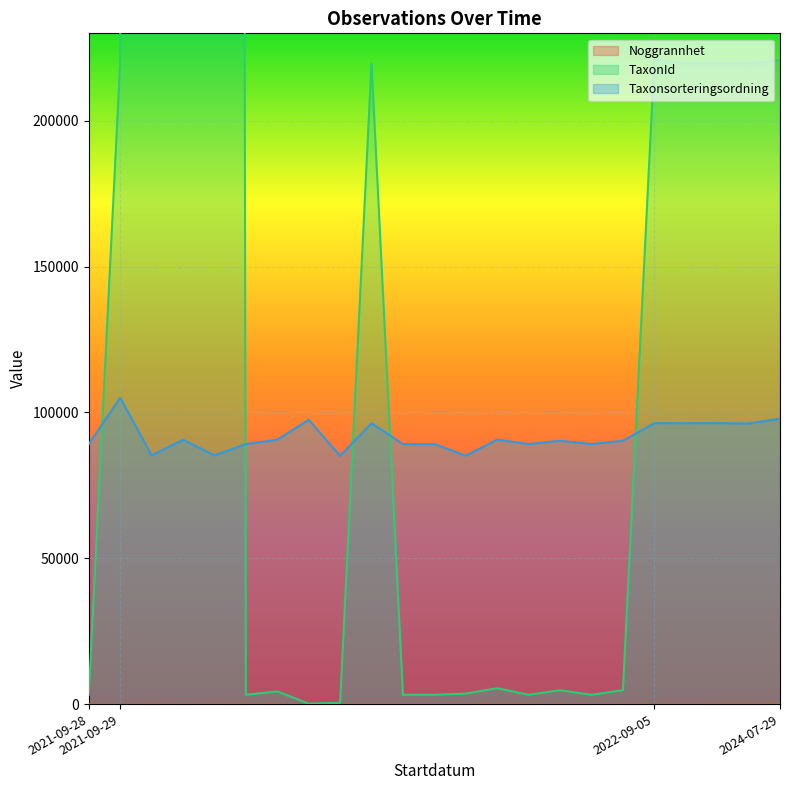

What are all the series names shown in the legend?

Noggrannhet, TaxonId, Taxonsorteringsordning